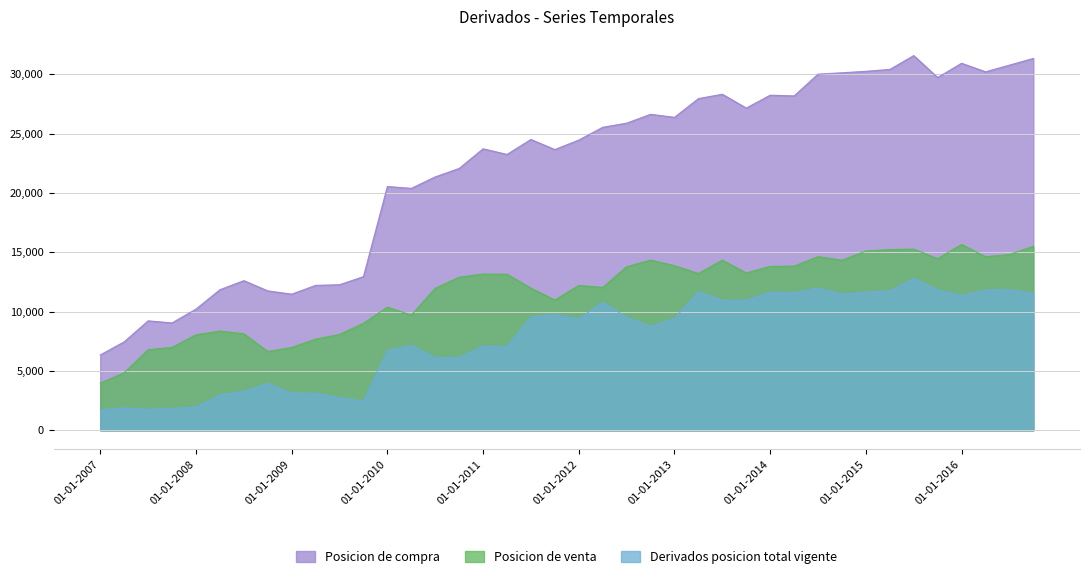

The Posicion de compra series shows 17313 at 01-01-2009. True or false?

False